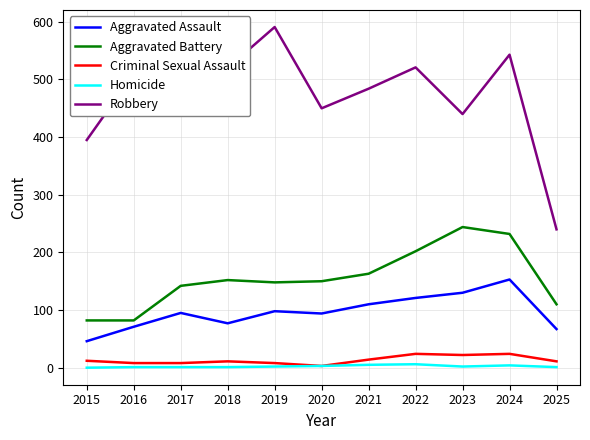

What is the greatest value displayed?

591